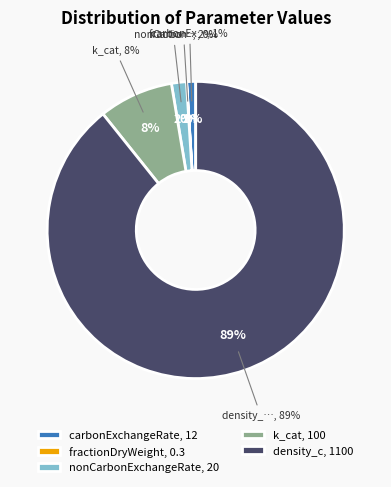

To the nearest percent, what is the difference between the fractionDryWeight and density_c slice percentages?

89%